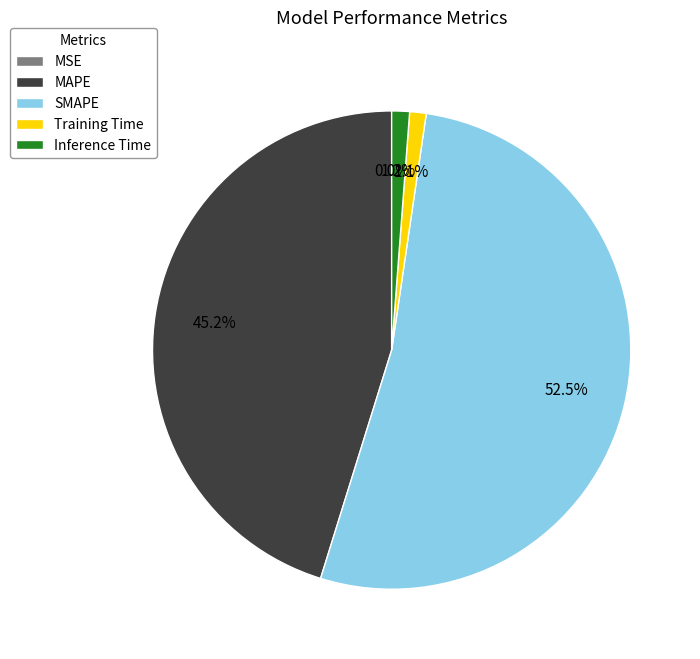

What portion of the pie excludes SMAPE?

47.5%